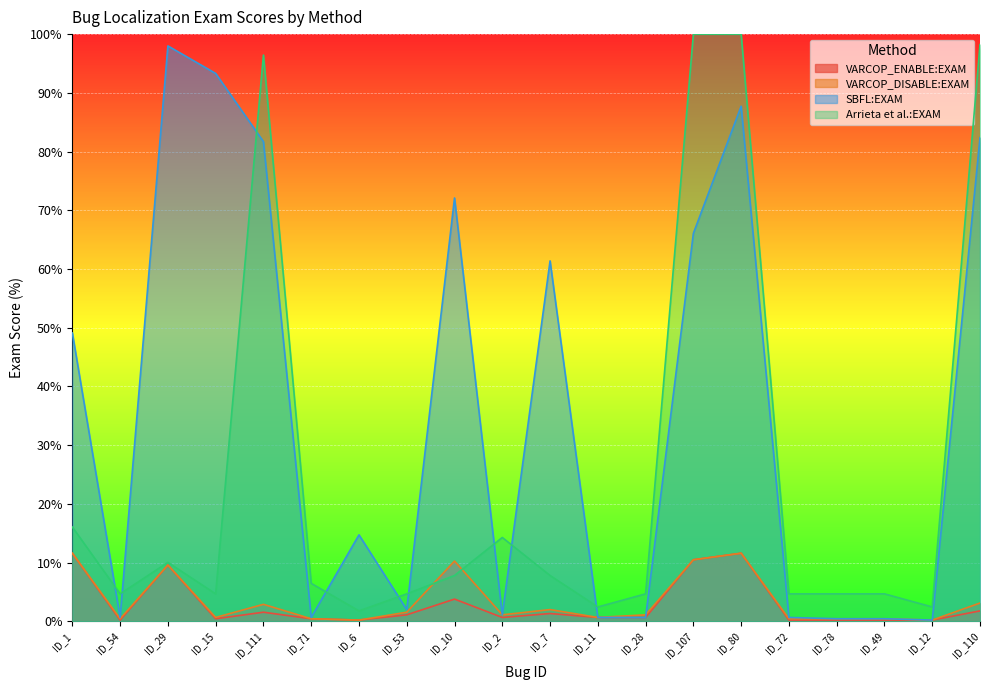

How many lines are shown in the chart?

4